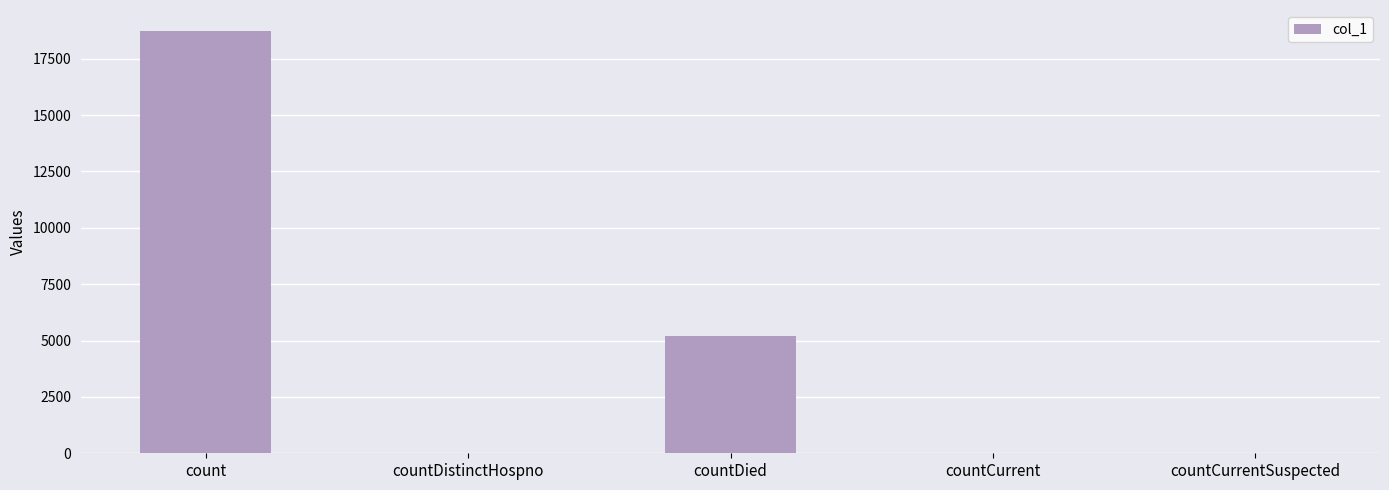

Which category has the highest value across all series?

count